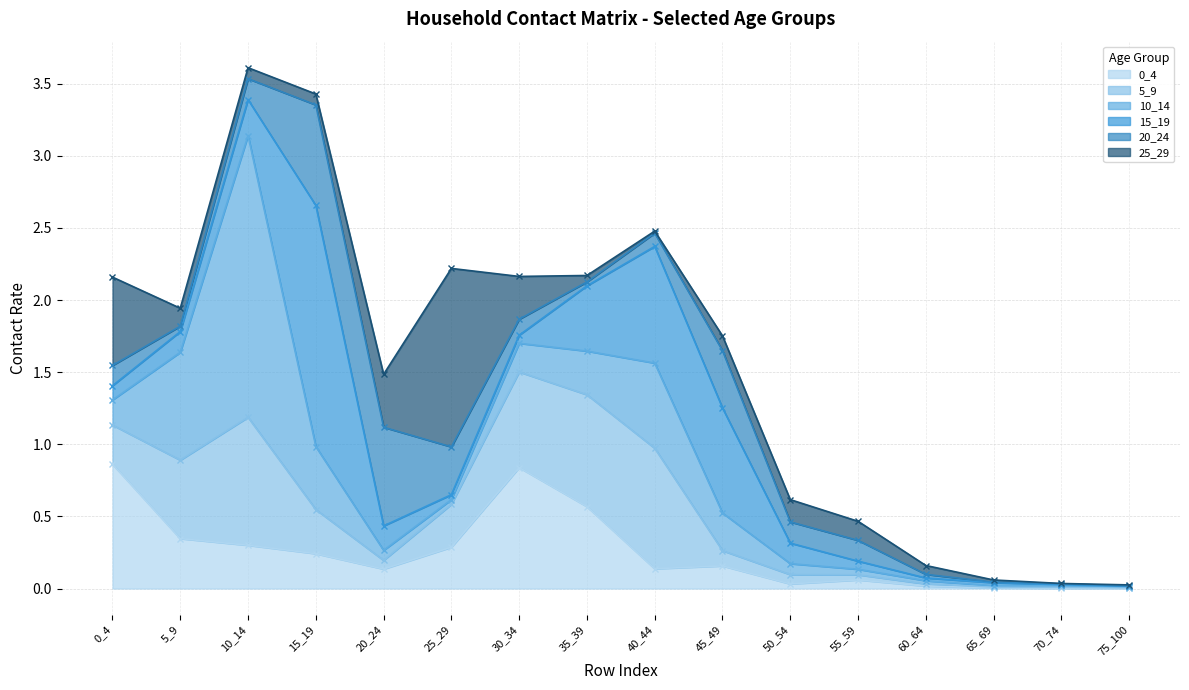

Reading left to right, list all the values displayed in this chart.

0_4: 0_4=0.9	5_9=0.3	10_14=0.3	15_19=0.2	20_24=0.1	25_29=0.3	30_34=0.8	35_39=0.6	40_44=0.1	45_49=0.2	50_54=0.0	55_59=0.1	60_64=0.0	65_69=0.0	70_74=0.0	75_100=0.0
5_9: 0_4=0.3	5_9=0.5	10_14=0.9	15_19=0.3	20_24=0.1	25_29=0.3	30_34=0.7	35_39=0.8	40_44=0.8	45_49=0.1	50_54=0.1	55_59=0.0	60_64=0.0	65_69=0.0	70_74=0.0	75_100=0.0
10_14: 0_4=0.2	5_9=0.7	10_14=2.0	15_19=0.4	20_24=0.1	25_29=0.0	30_34=0.2	35_39=0.3	40_44=0.6	45_49=0.3	50_54=0.1	55_59=0.0	60_64=0.0	65_69=0.0	70_74=0.0	75_100=0.0
15_19: 0_4=0.1	5_9=0.1	10_14=0.2	15_19=1.7	20_24=0.2	25_29=0.0	30_34=0.1	35_39=0.5	40_44=0.8	45_49=0.7	50_54=0.1	55_59=0.1	60_64=0.0	65_69=0.0	70_74=0.0	75_100=0.0
20_24: 0_4=0.1	5_9=0.0	10_14=0.1	15_19=0.7	20_24=0.7	25_29=0.3	30_34=0.1	35_39=0.0	40_44=0.1	45_49=0.4	50_54=0.1	55_59=0.1	60_64=0.0	65_69=0.0	70_74=0.0	75_100=0.0
25_29: 0_4=0.6	5_9=0.1	10_14=0.1	15_19=0.1	20_24=0.4	25_29=1.2	30_34=0.3	35_39=0.0	40_44=0.0	45_49=0.1	50_54=0.2	55_59=0.1	60_64=0.1	65_69=0.0	70_74=0.0	75_100=0.0